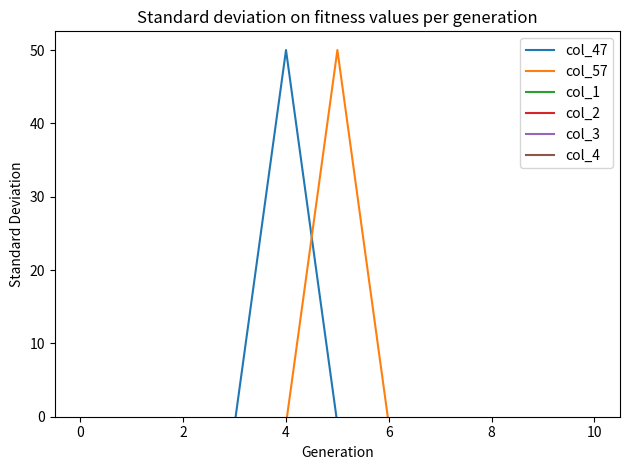

True or false: col_3 has a value of -1 at 10.

True